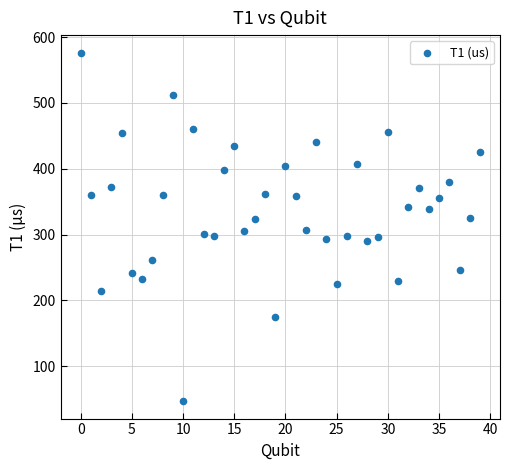

What is the range of Y values (max minus min)?

529.6